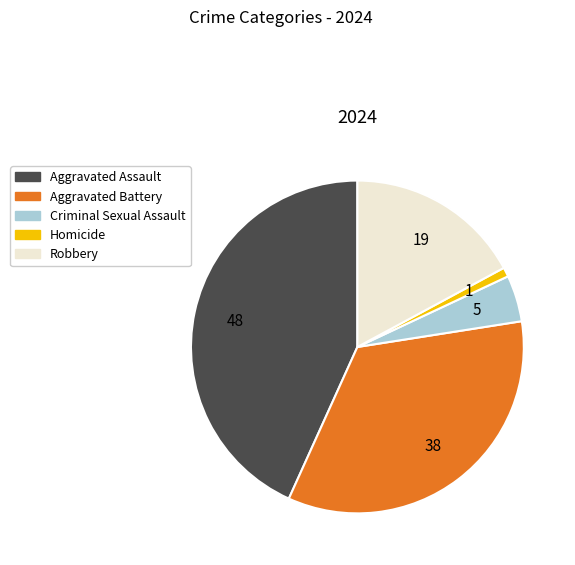

What is the smallest slice in the pie chart?

Homicide